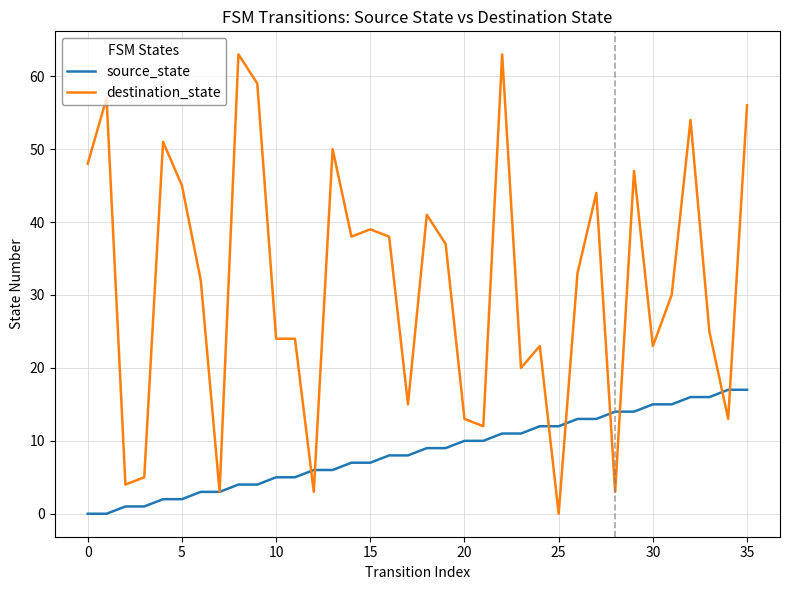

Which series has the widest spread of values?

destination_state